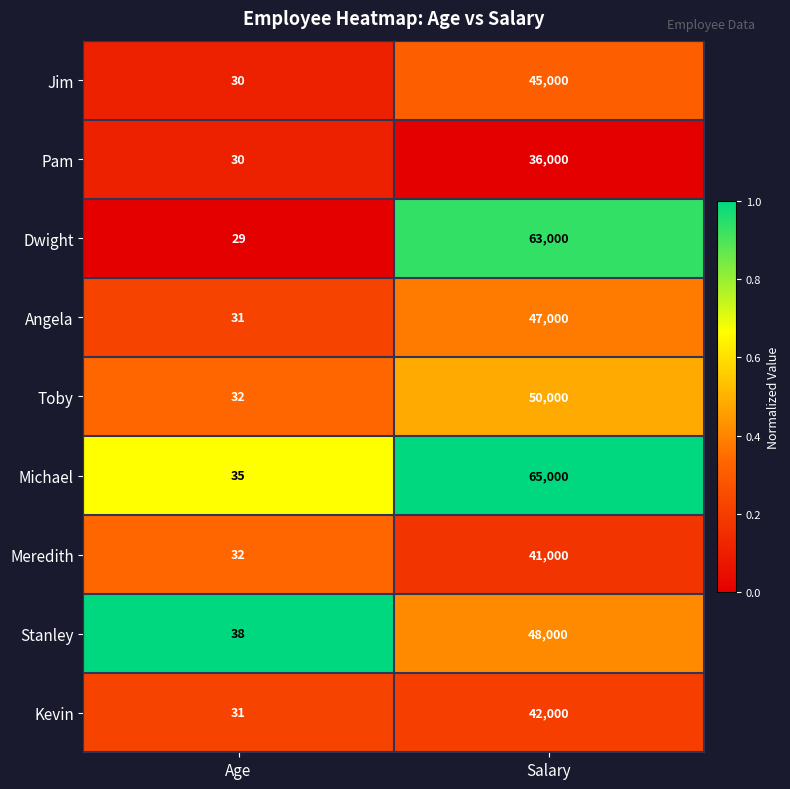

Reading right to left, transcribe all the data shown in this chart.

Jim: Salary=45000	Age=30
Pam: Salary=36000	Age=30
Dwight: Salary=63000	Age=29
Angela: Salary=47000	Age=31
Toby: Salary=50000	Age=32
Michael: Salary=65000	Age=35
Meredith: Salary=41000	Age=32
Stanley: Salary=48000	Age=38
Kevin: Salary=42000	Age=31